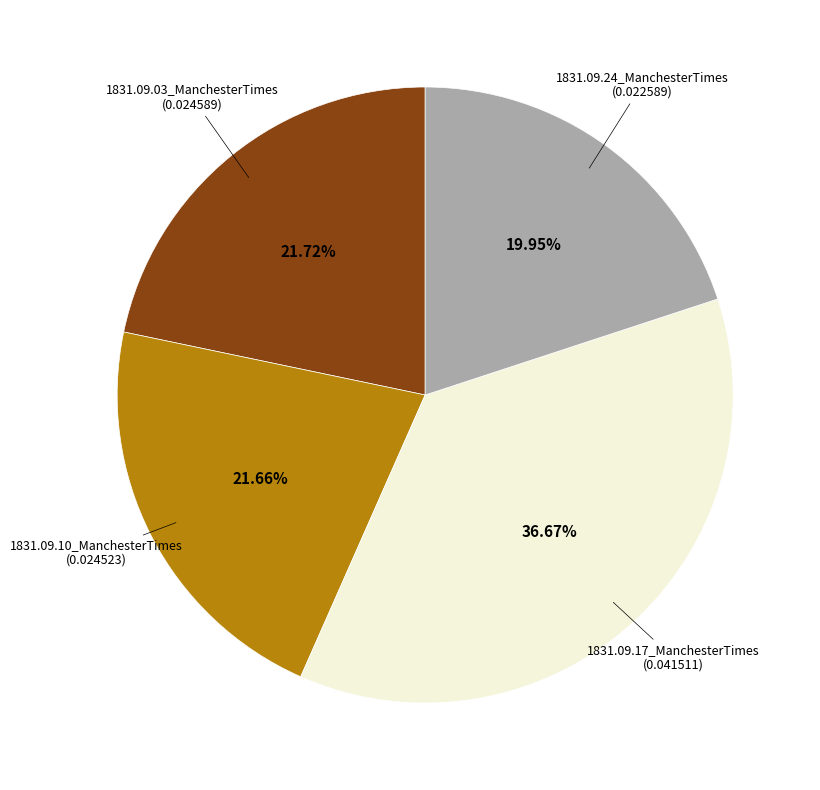

How many slices are in this pie chart?

4